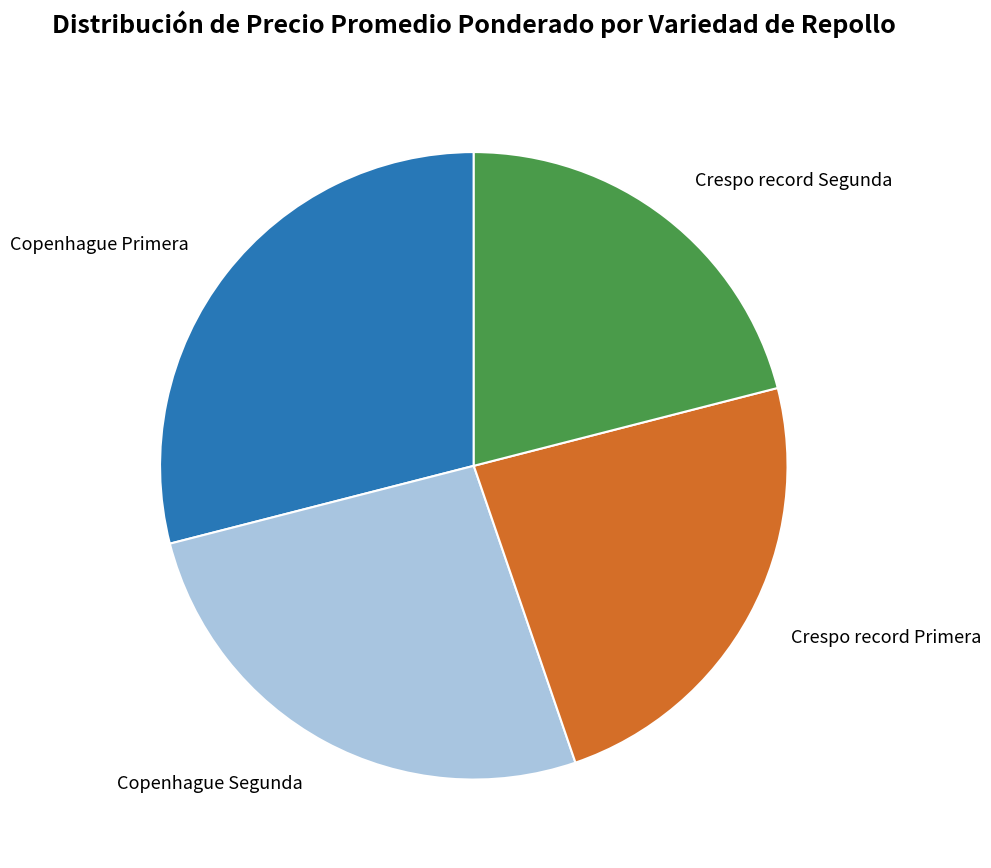

Is there a majority slice in this chart?

No